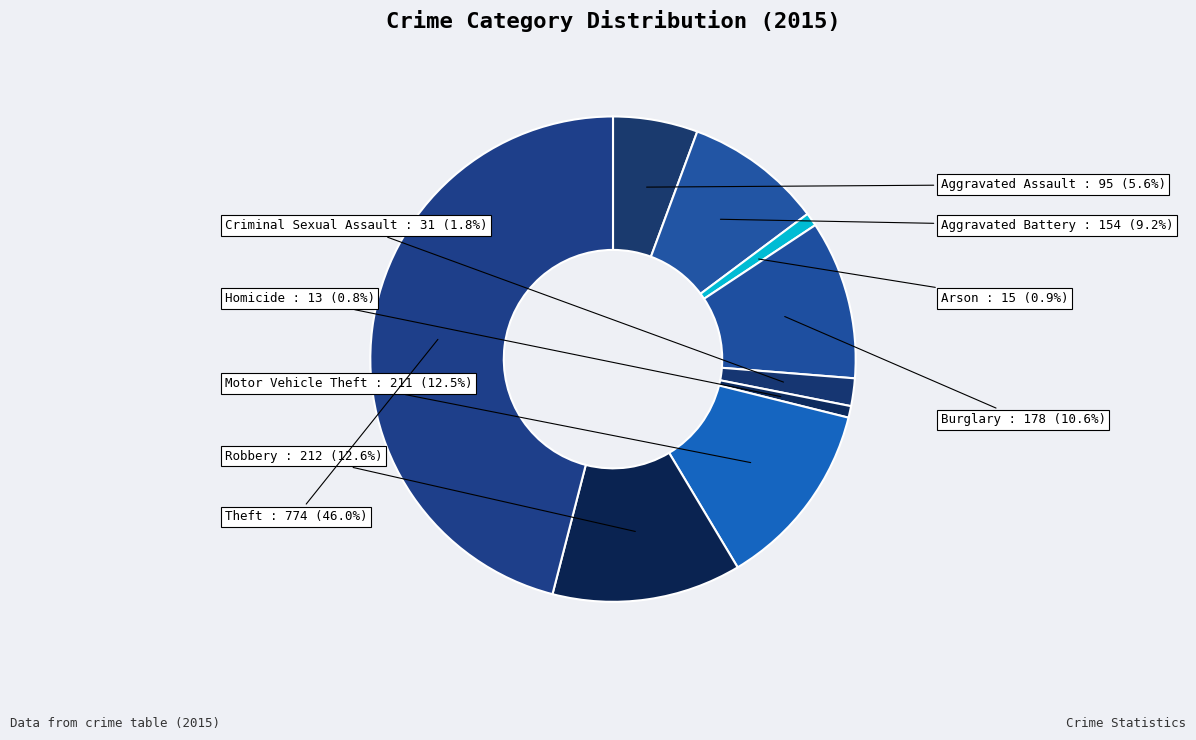

To the nearest percent, what is the difference between the Criminal Sexual Assault and Aggravated Assault slice percentages?

4%